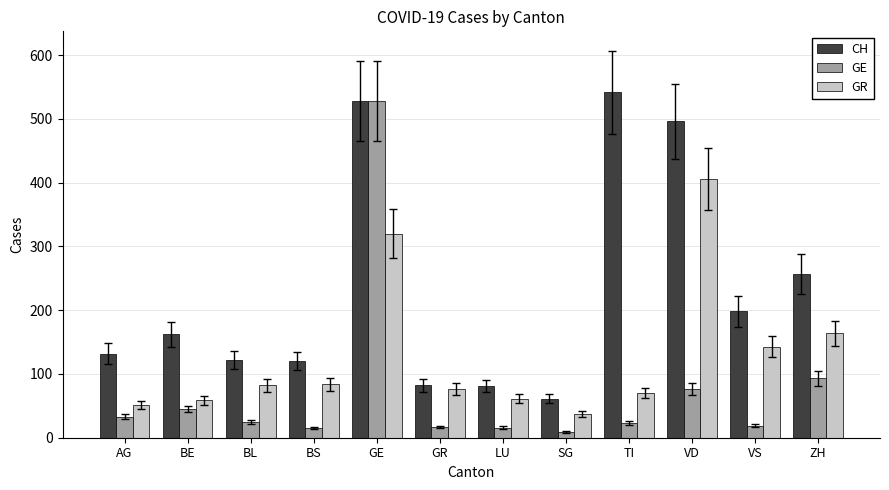

What is the difference between the maximum and minimum values in the GR series?

369